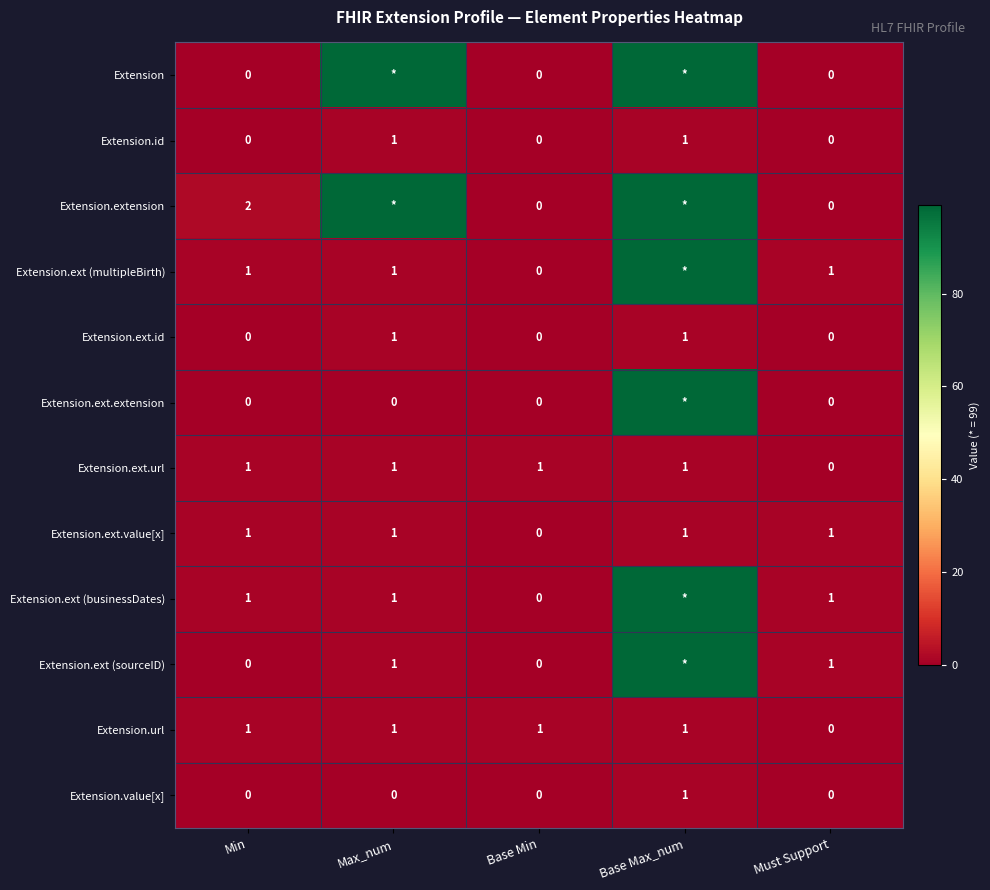

What is the total value across all series at Must Support?

4